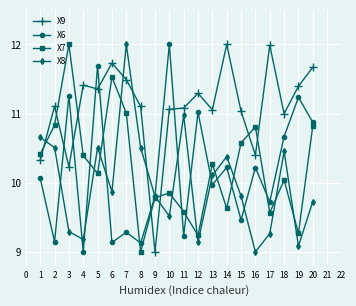

What is the difference between the highest and lowest values at 7?

2.7